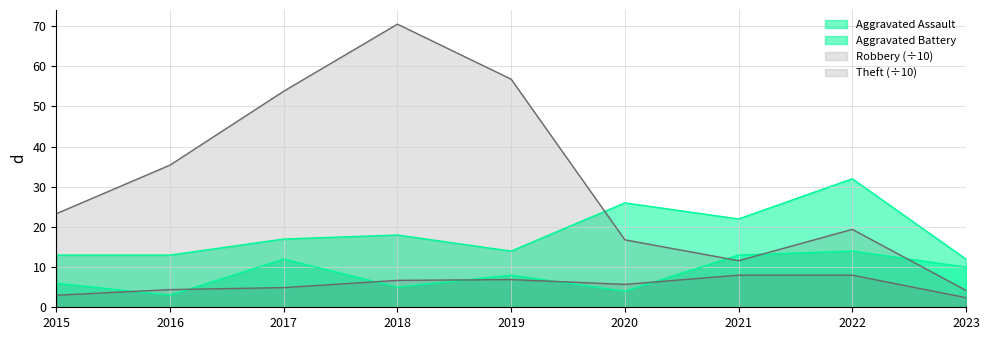

How many categories are shown in the chart?

9